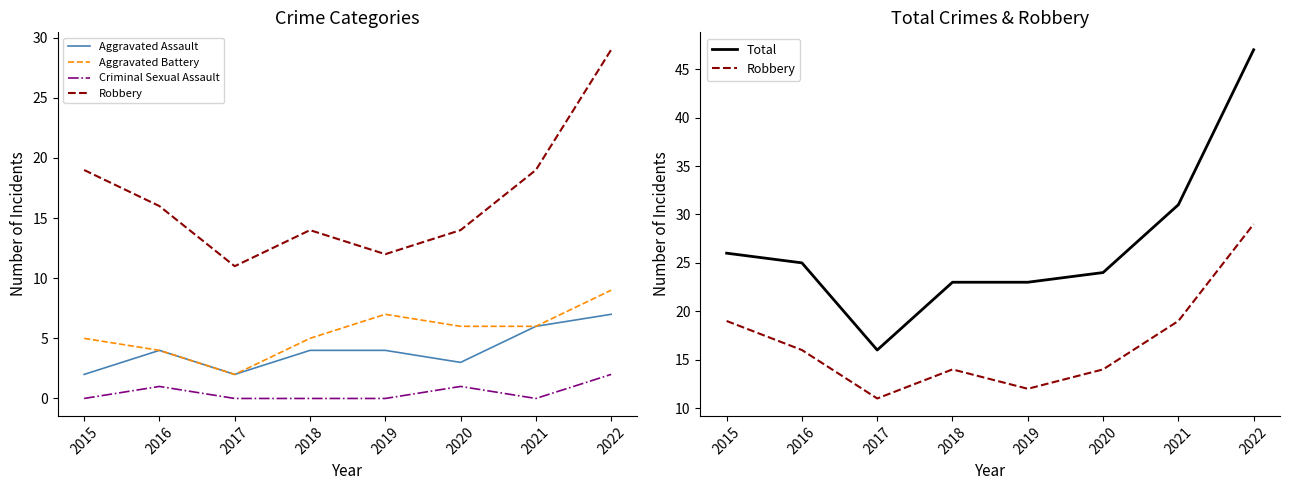

Which has a higher value, 2016 or 2015?

2016